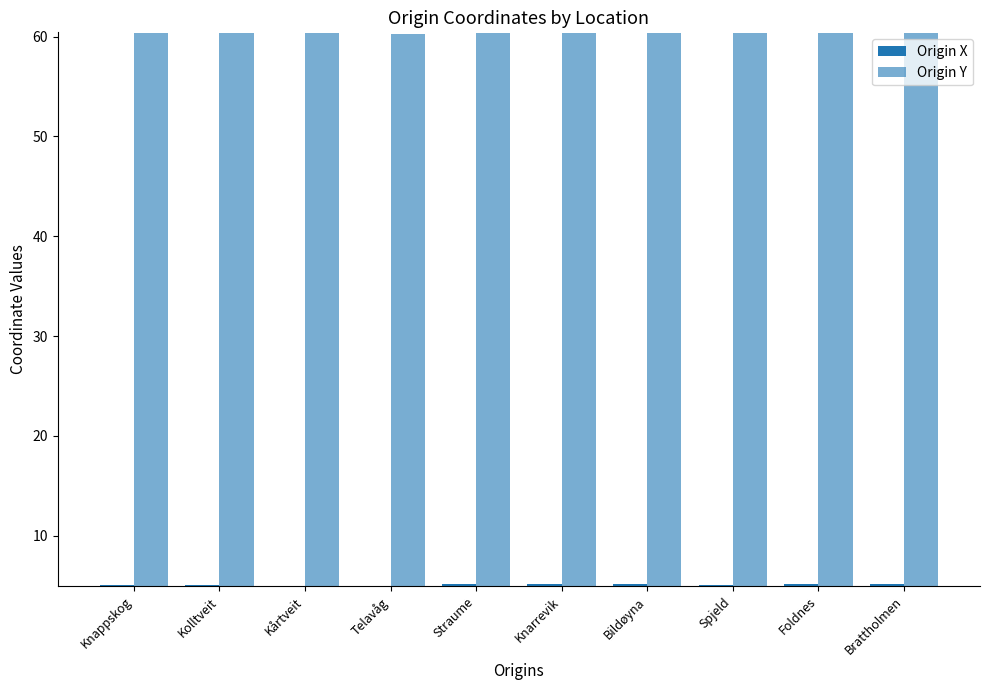

Which has a higher value, Telavåg or Bildøyna?

Bildøyna